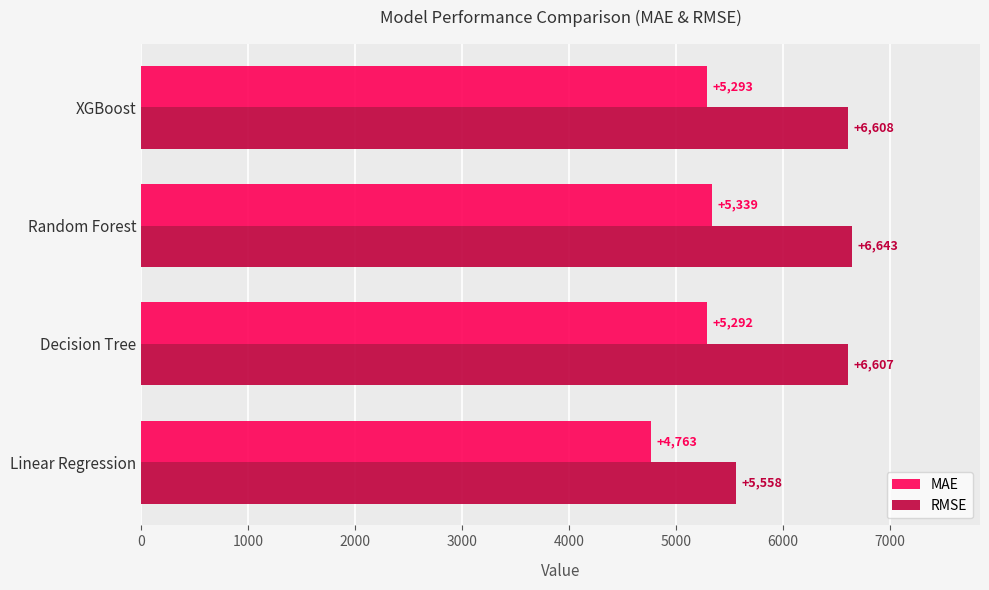

What is the difference between the maximum and minimum values in the MAE series?

576.7